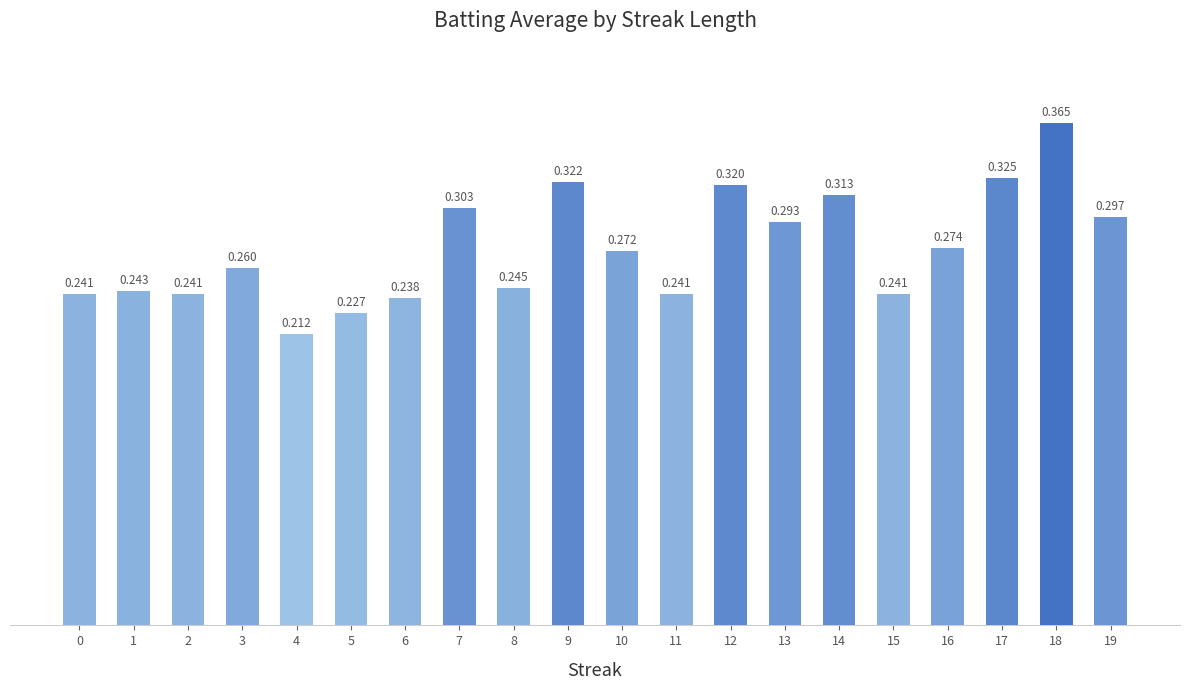

Is it true that the value at 9 is 0.1?

False